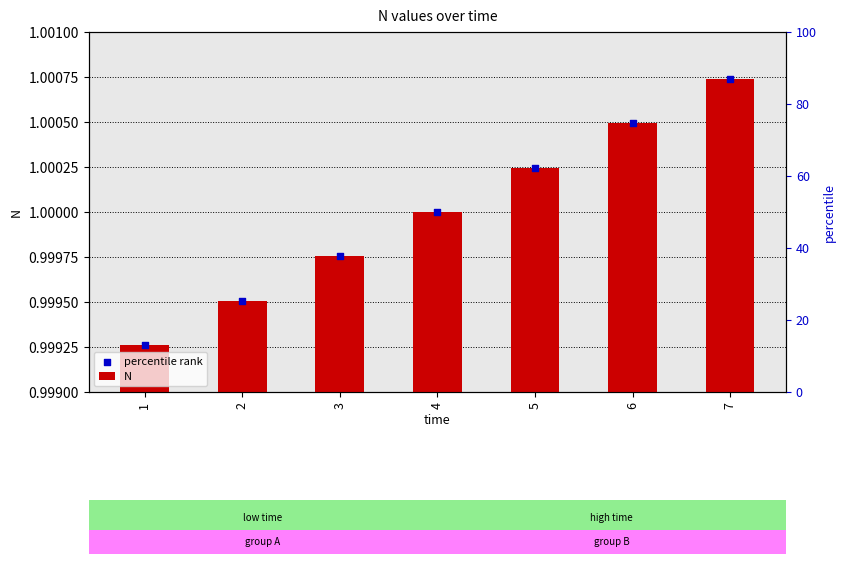

Which series has the largest total across all categories?

percentile rank